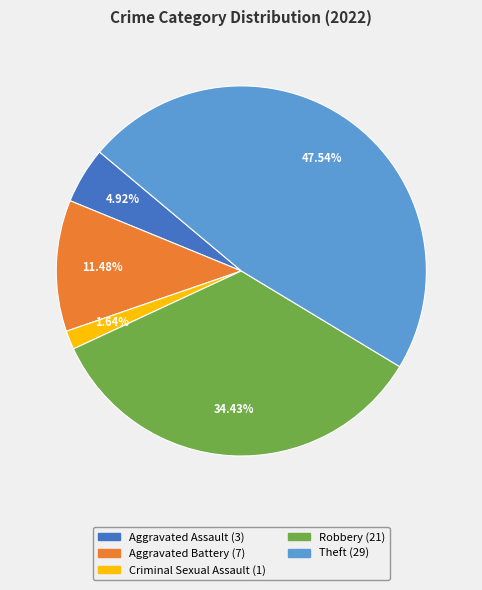

How many segments does this pie chart have?

5